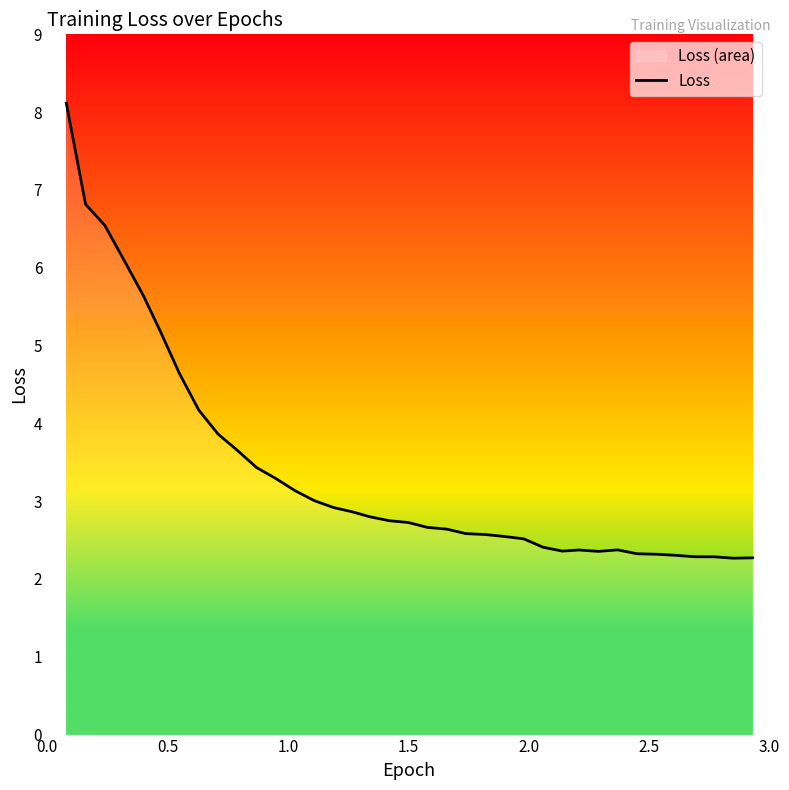

How many points are higher than both their immediate neighbors (excluding endpoints)?

2